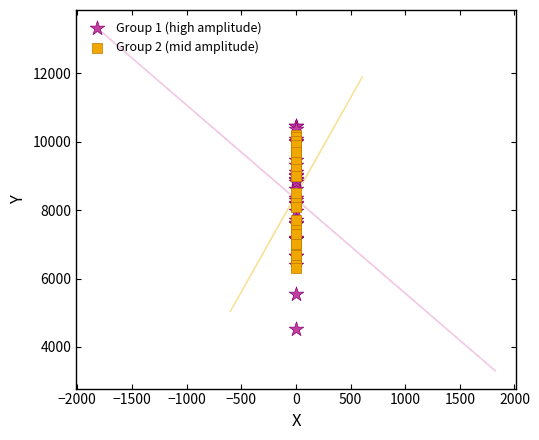

Which series has the widest spread of Y values?

Group 1 (high amplitude)